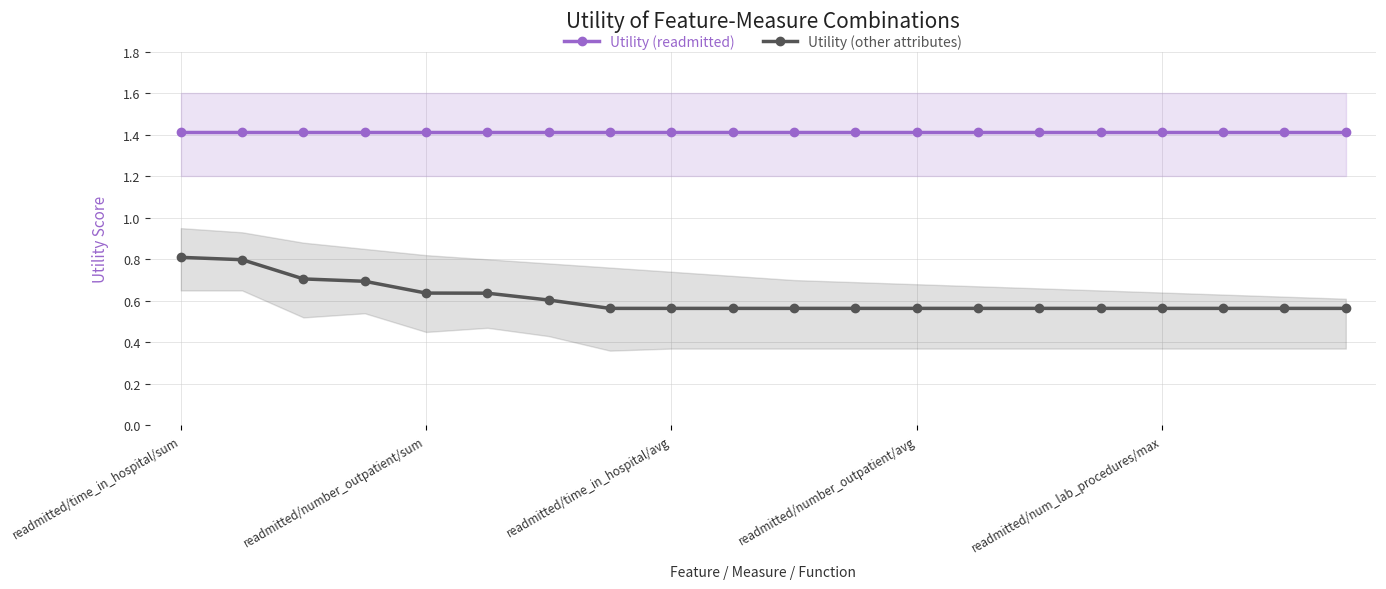

How many Utility (other attributes) values are between 0 and 1?

20